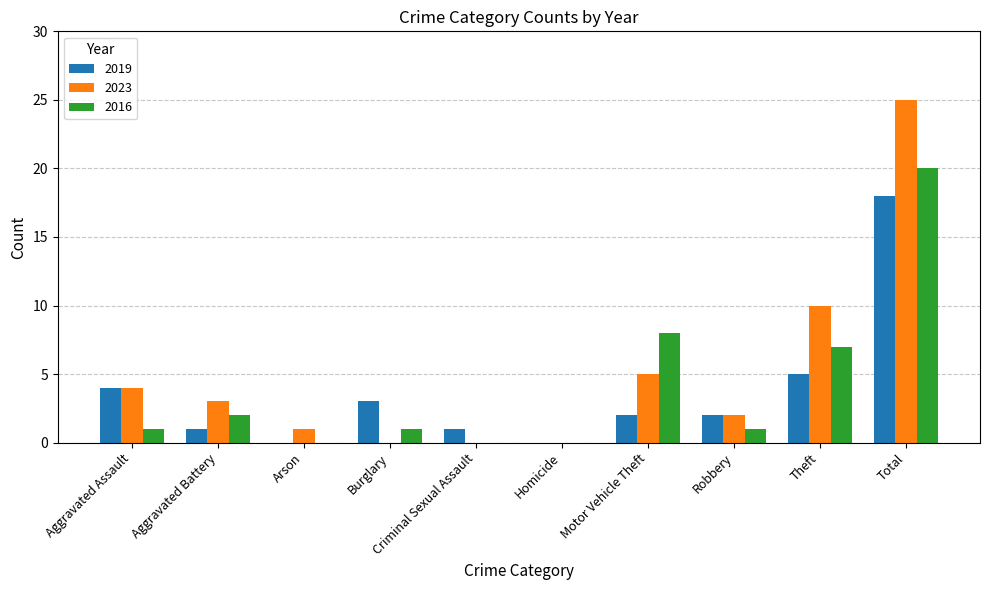

Is the value of 2016 at Theft greater than the value of 2023 at Homicide?

Yes